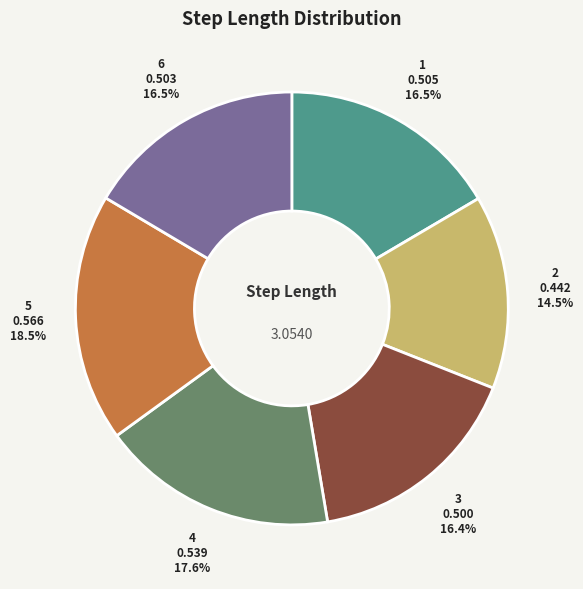

What percentage is the 3 slice, to the nearest percent?

16%